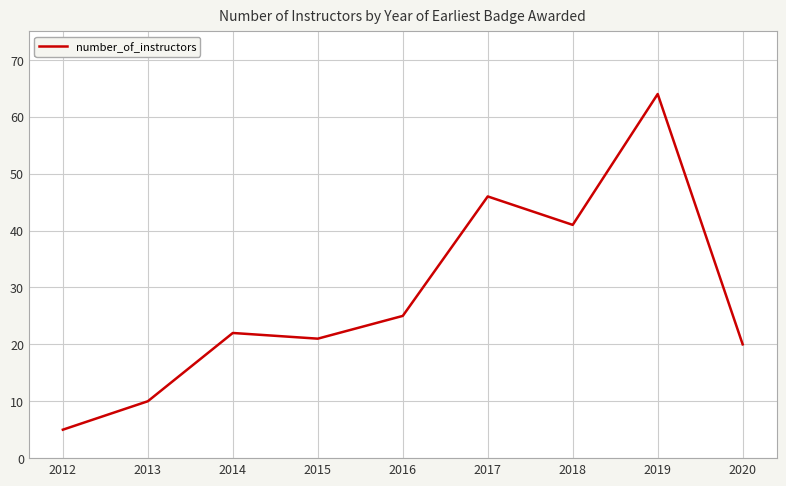

List the labels in order of value, largest first.

2019, 2017, 2018, 2016, 2014, 2015, 2020, 2013, 2012